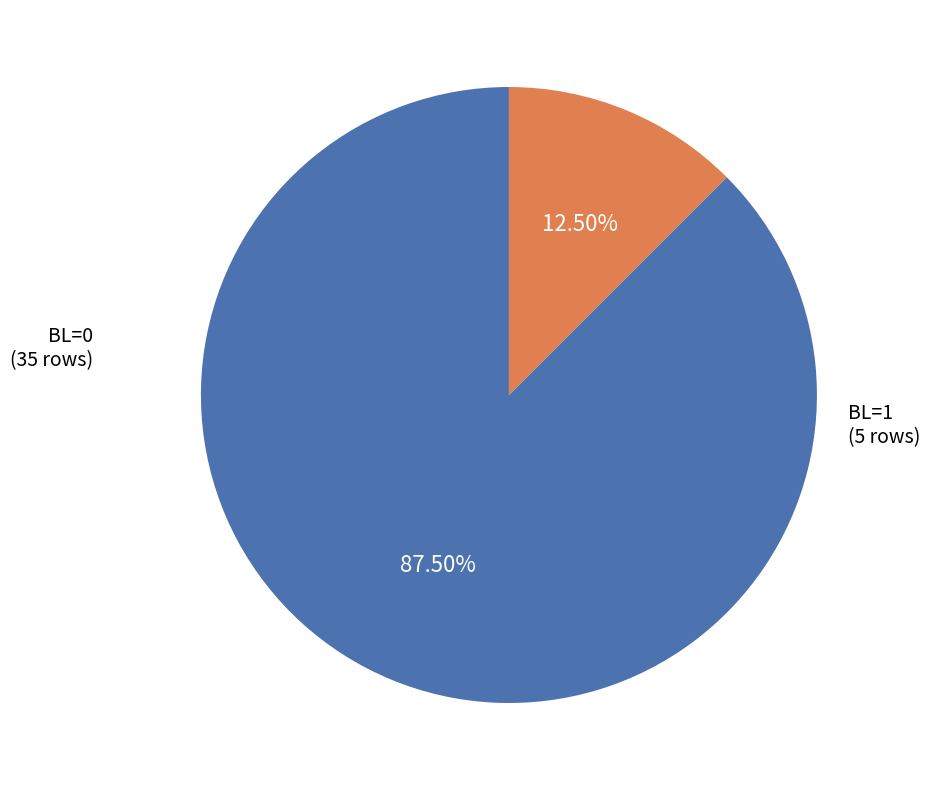

Is there any slice that represents more than half of the pie?

Yes